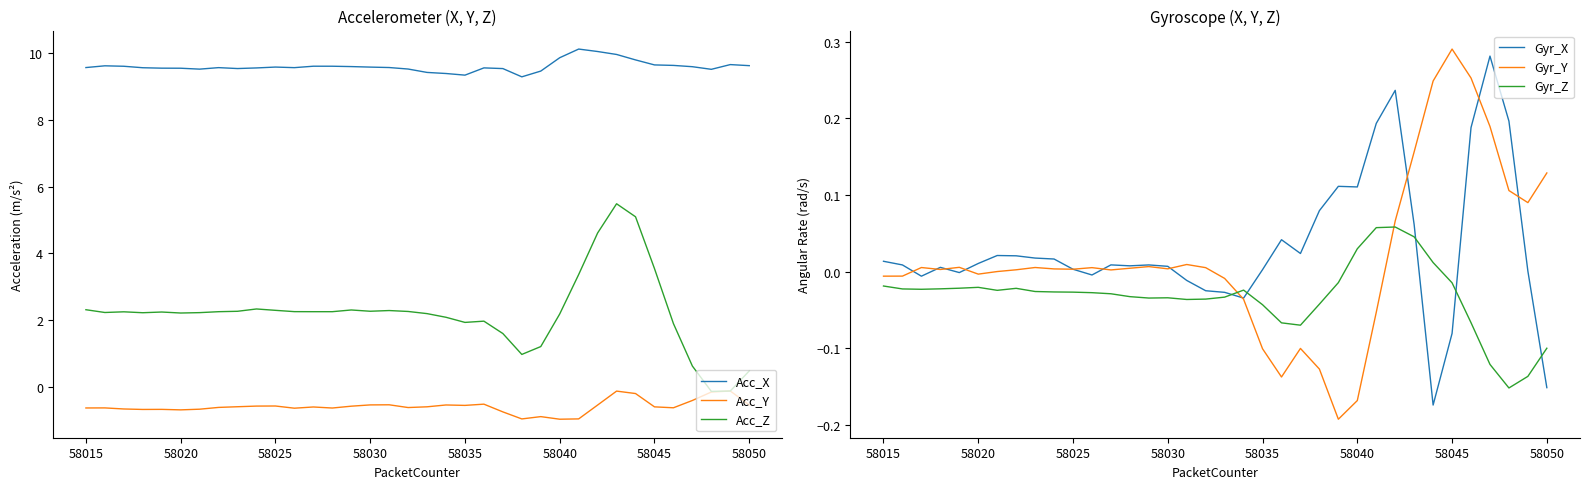

True or false: Acc_X and Acc_Z intersect in this chart.

False